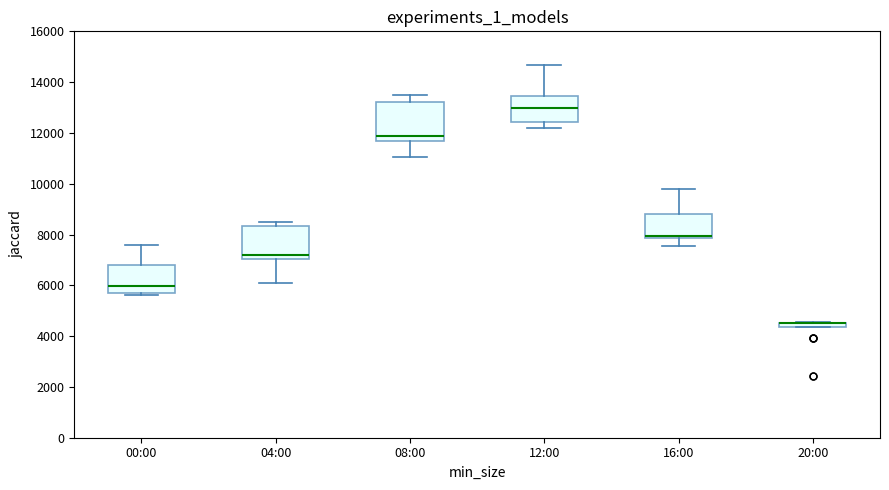

Where is the upper edge of the box for 20:00 on the y-axis? The values are not printed on the chart, so give them approximately, as read against the axis.

4600